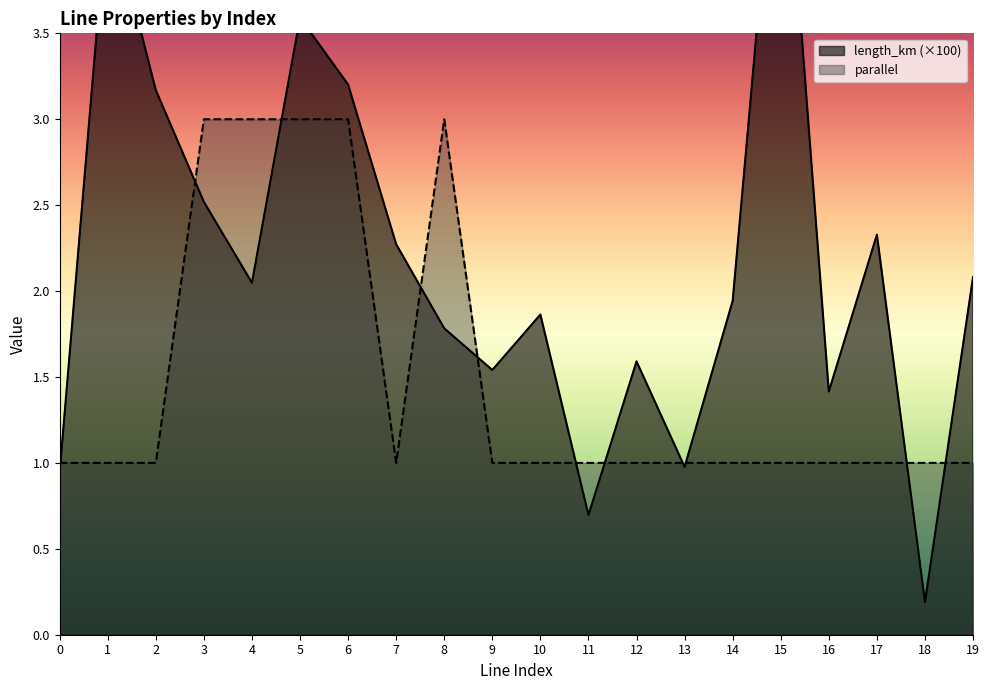

Which series has the largest total across all categories?

length_km